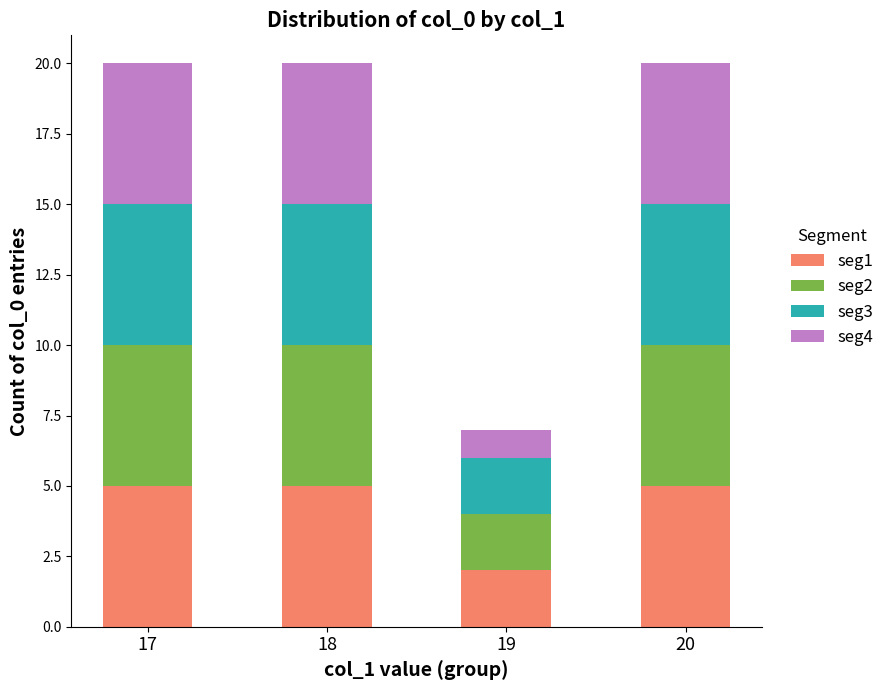

Is it true that seg1 equals 9 at 20?

False